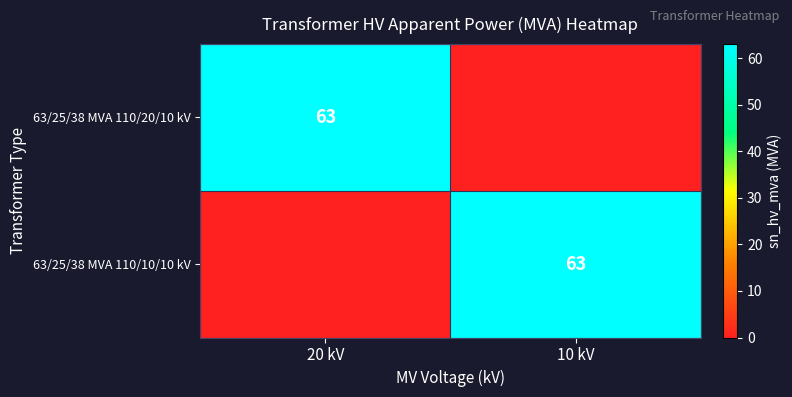

Is it true that 63/25/38 MVA 110/10/10 kV equals 63 at 10 kV?

True